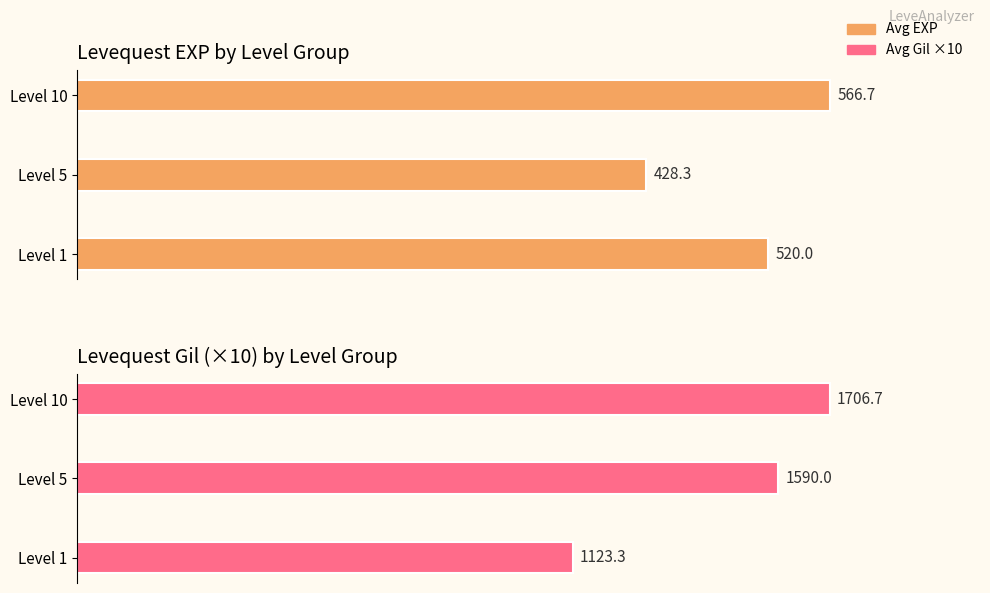

What is the difference between the maximum and minimum values in the Avg EXP series?

138.3